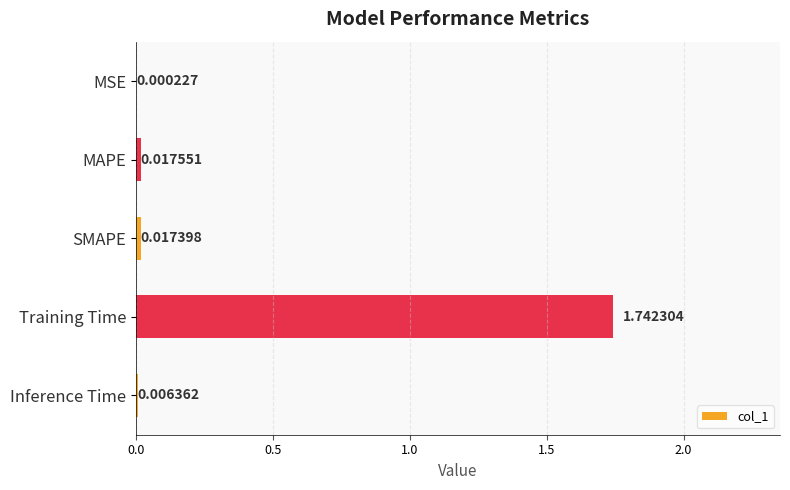

Count the number of categories in the chart.

5